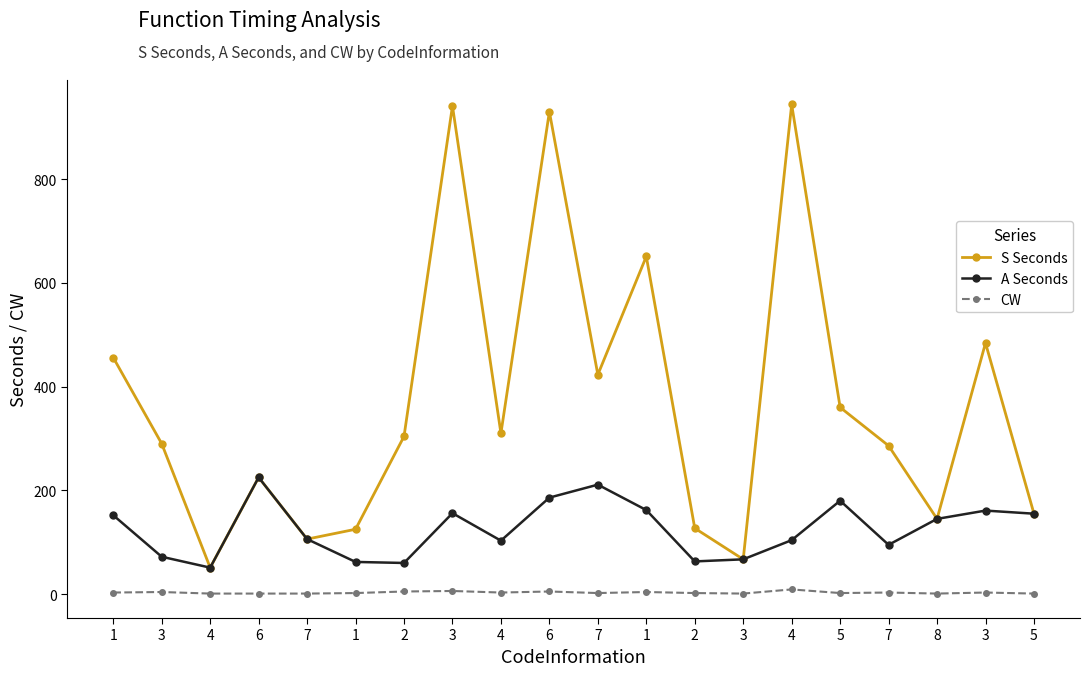

What is the label of the 7th point from the left?

2